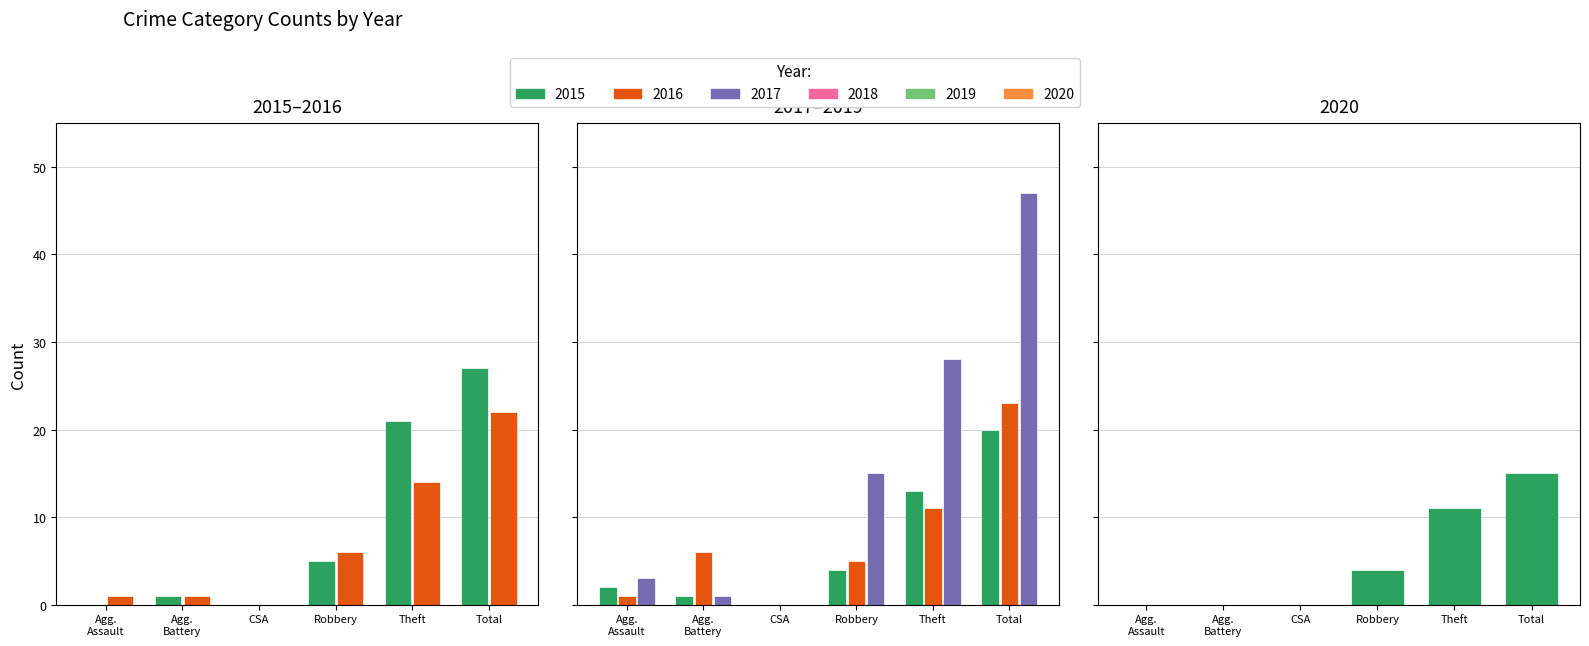

What is the difference between the maximum and minimum values in the 2015 series?

27